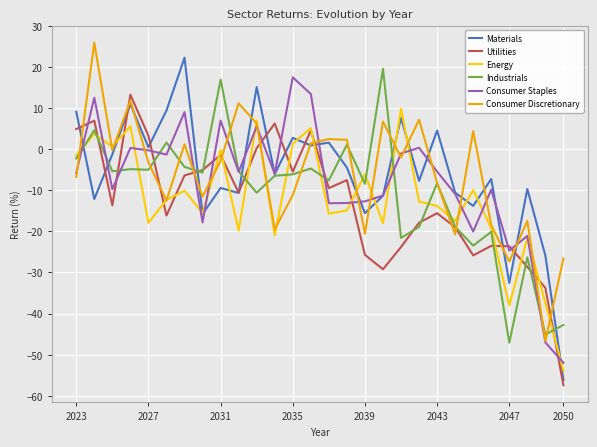

True or false: Utilities and Consumer Staples cross at least once.

True